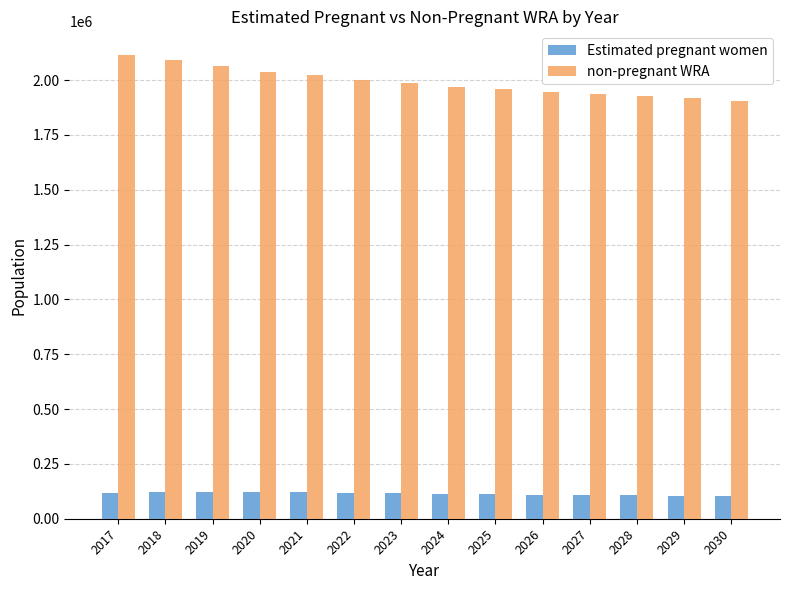

What is the value of the non-pregnant WRA bar at the 7th from the left?

1985004.8